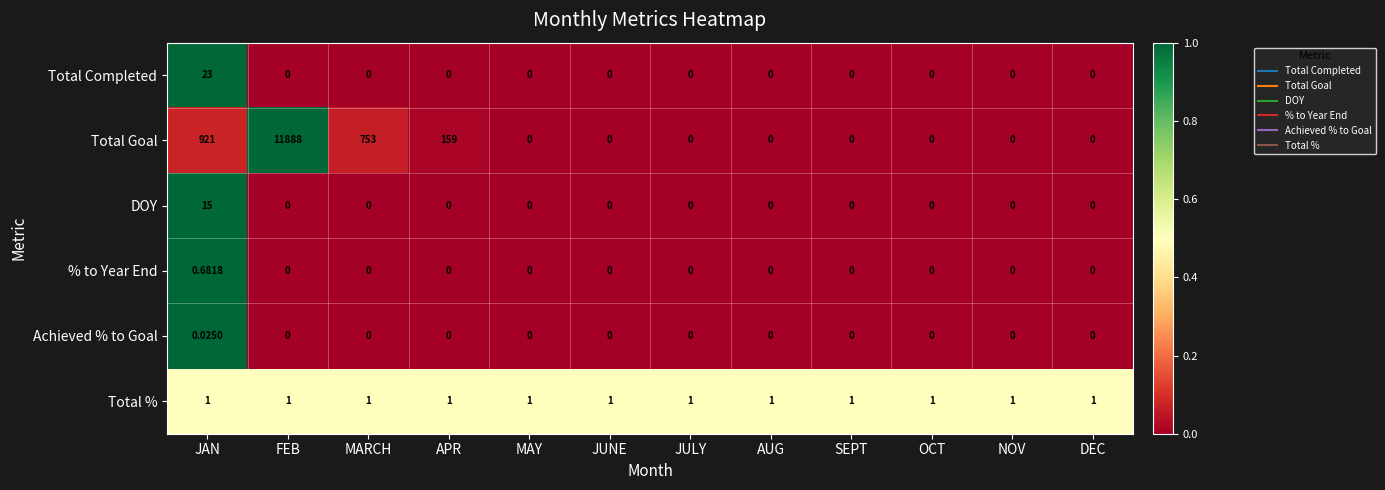

Which series has the largest total across all categories?

Total Goal